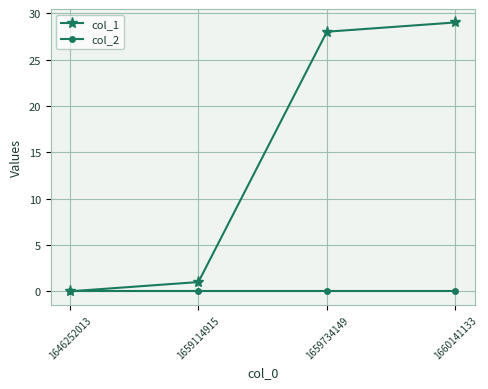

Reading right to left, list all the values displayed in this chart.

col_1: 1660141133=29	1659734149=28	1659114915=1	1646252013=0
col_2: 1660141133=0	1659734149=0	1659114915=0	1646252013=0